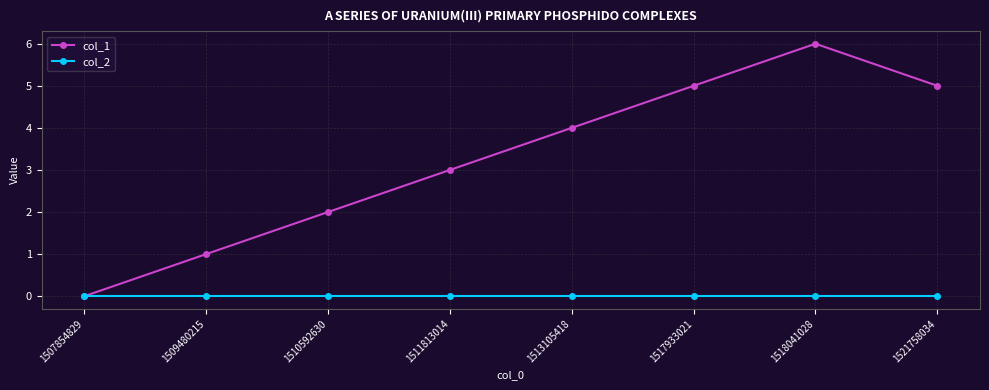

Which series changed the most between 1513105418 and 1518041028?

col_1